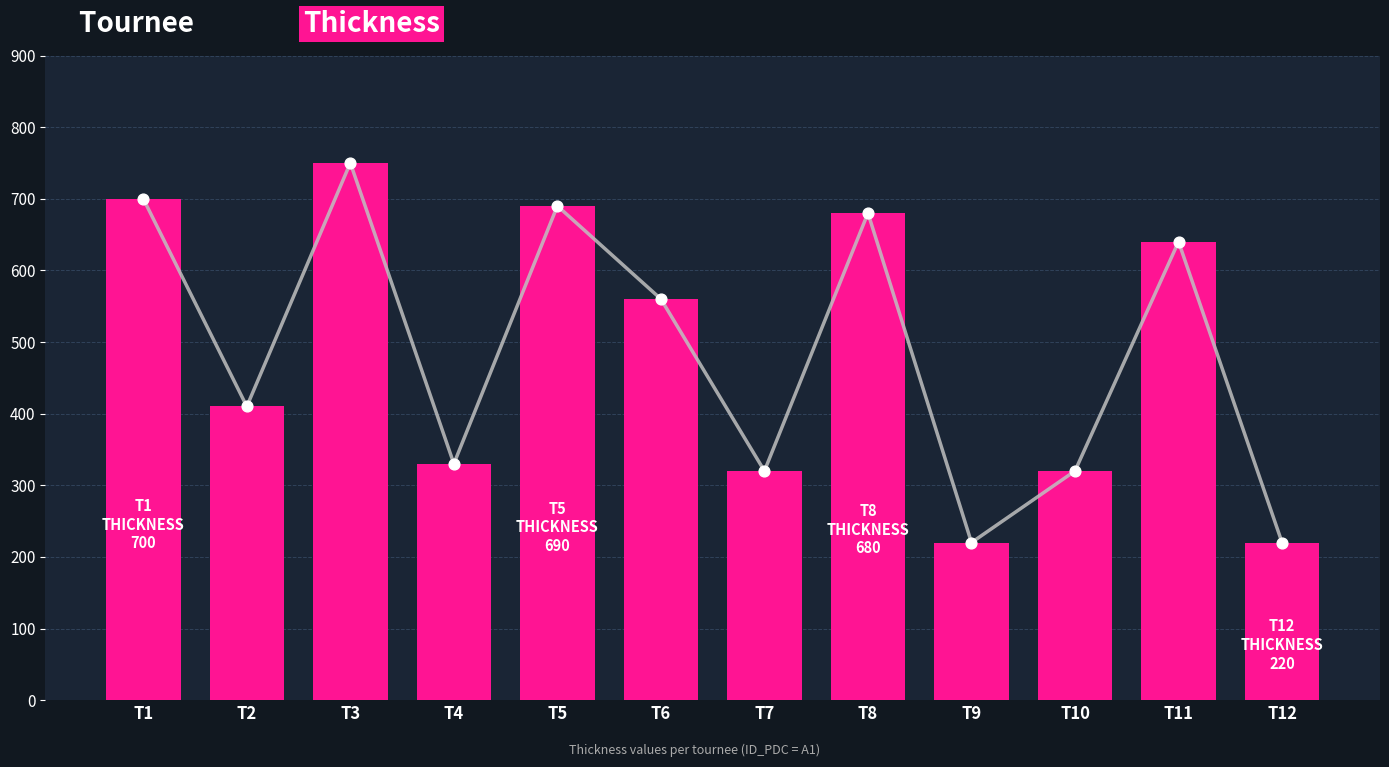

What is the ratio of the value at T4 to the value at T1?

0.5